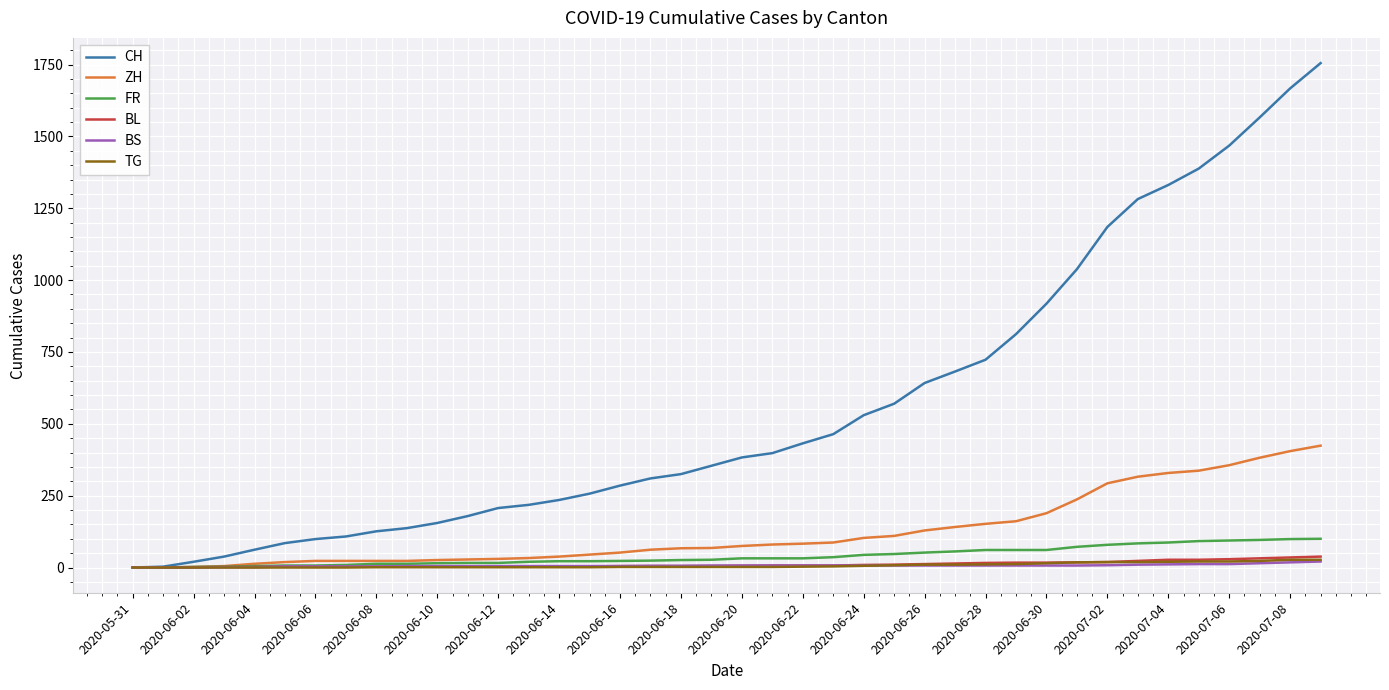

Which series has the largest range (max minus min)?

CH